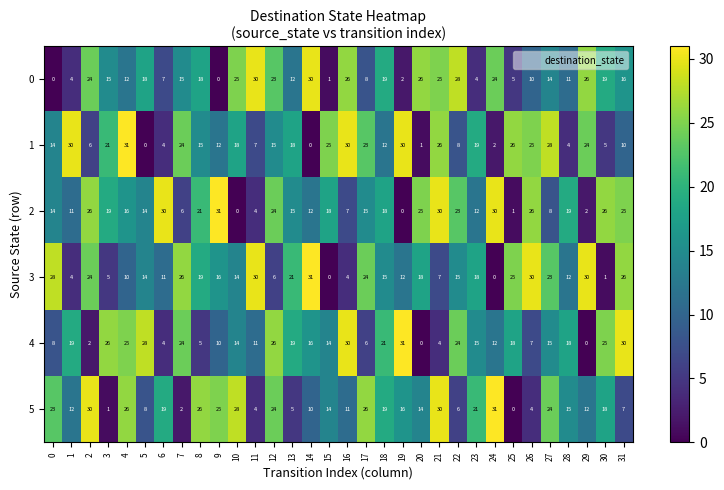

What is the sum of all 0 values?

497